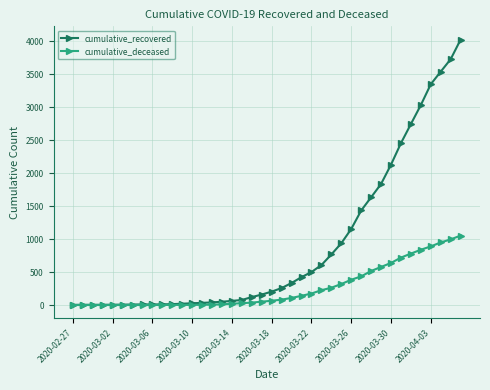

Which series has the largest range (max minus min)?

cumulative_recovered